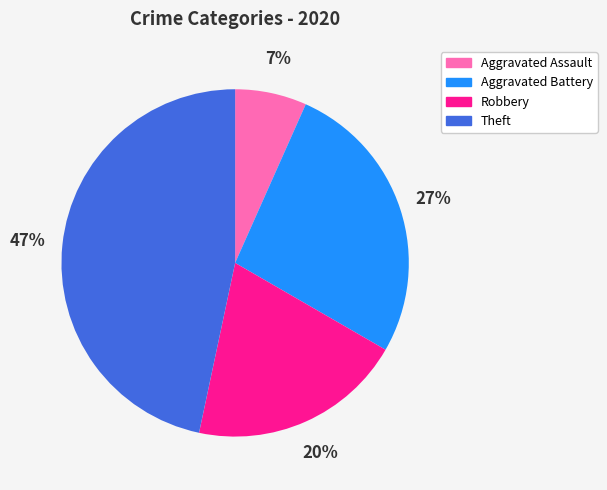

Does Aggravated Battery represent more than half of the total?

No